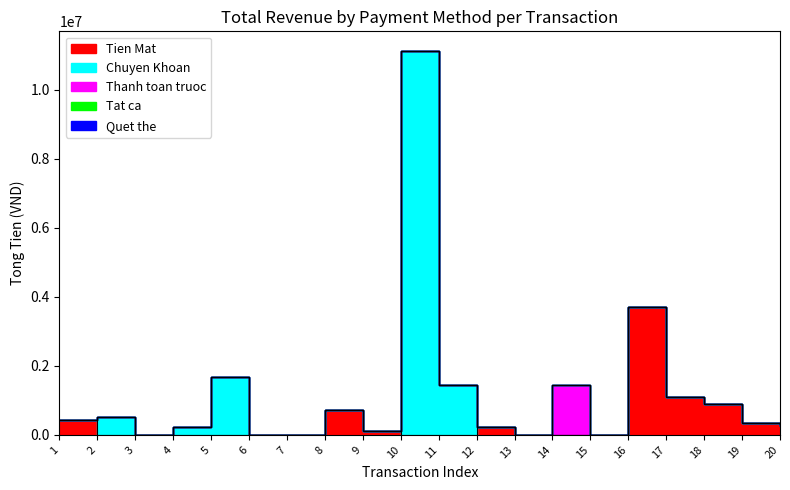

Rank the categories by Tat ca value from lowest to highest.

1, 2, 3, 4, 5, 6, 7, 8, 9, 10, 11, 12, 13, 14, 15, 16, 17, 18, 19, 20